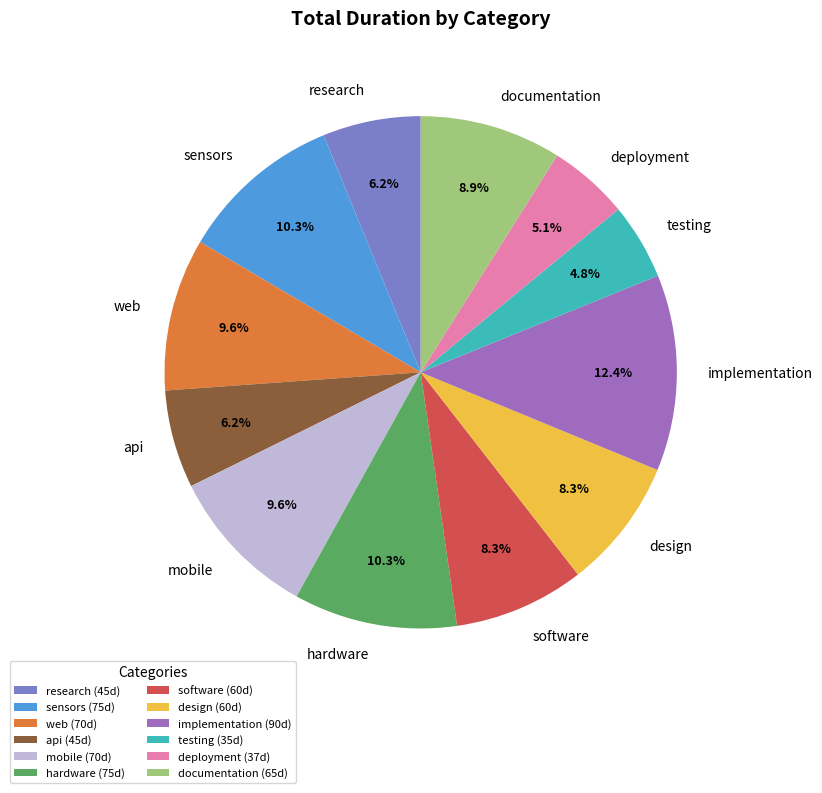

To the nearest percent, what is the difference between the largest and smallest slice percentages?

8%